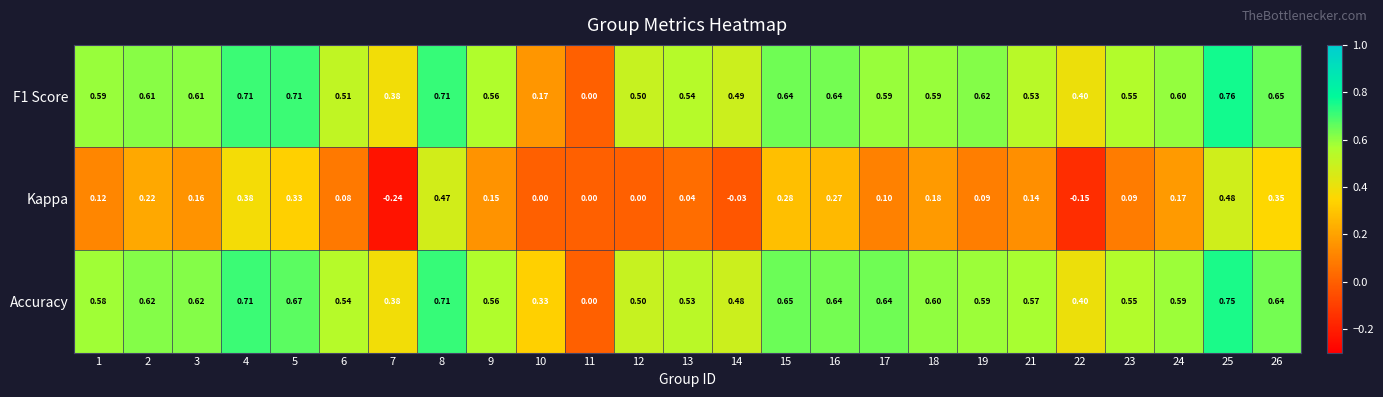

Between 4 and 9, which series saw the biggest shift?

Kappa